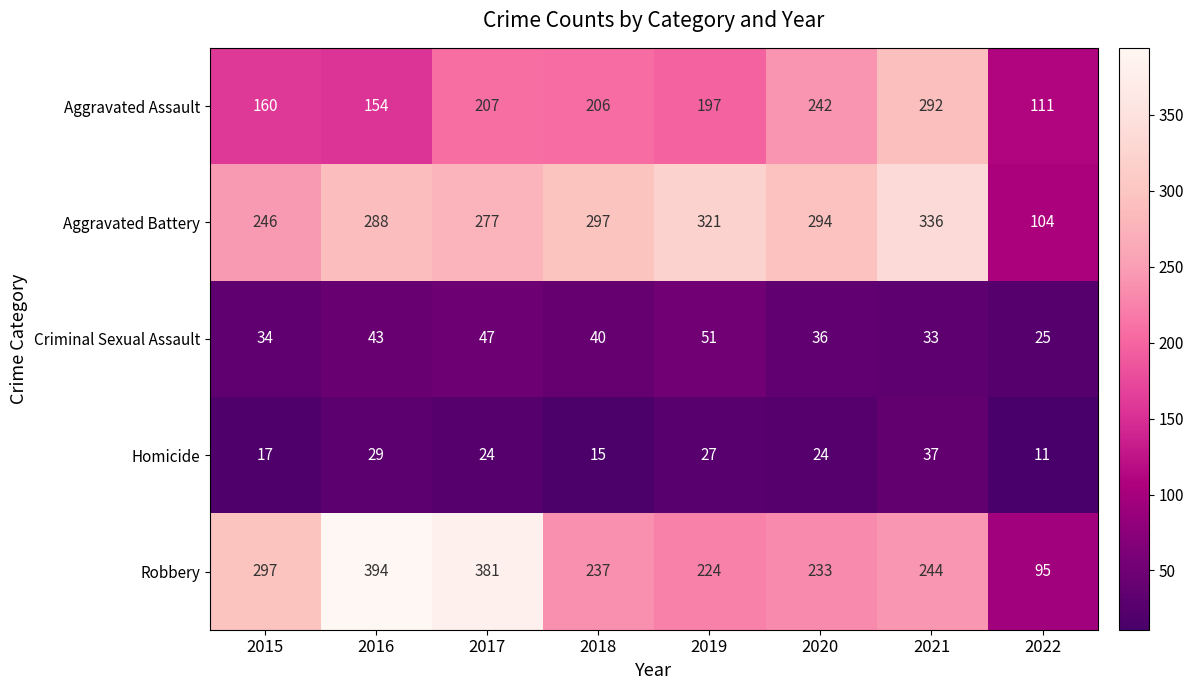

What is the spread (max minus min) of values at 2022?

100